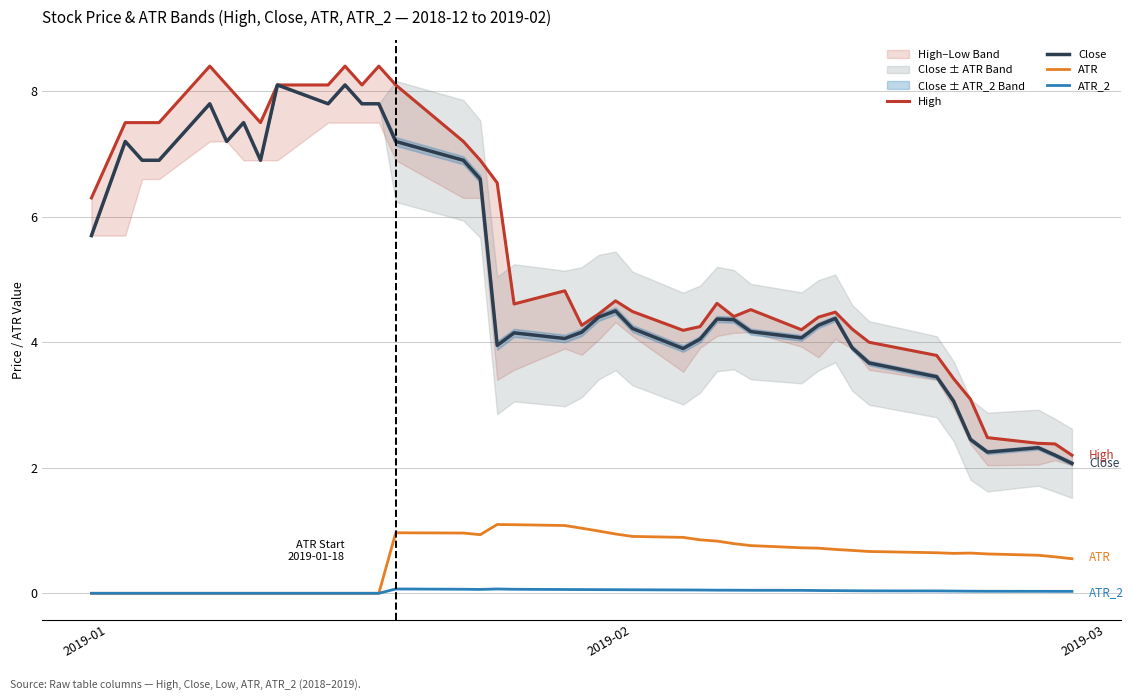

At how many categories does at least one series exceed 7?

14